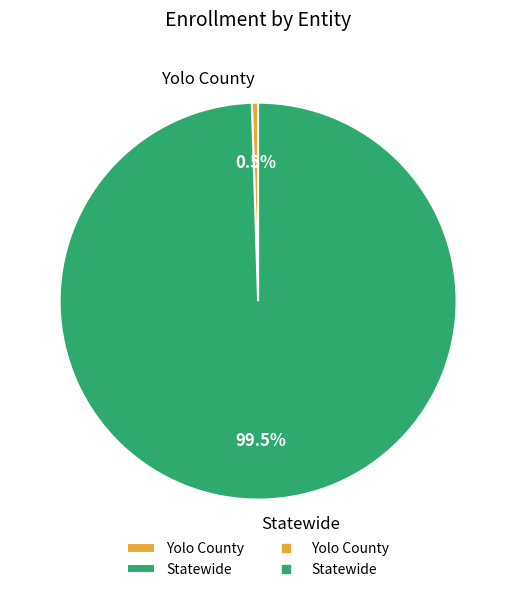

True or false: Yolo County accounts for 11% of the total.

False